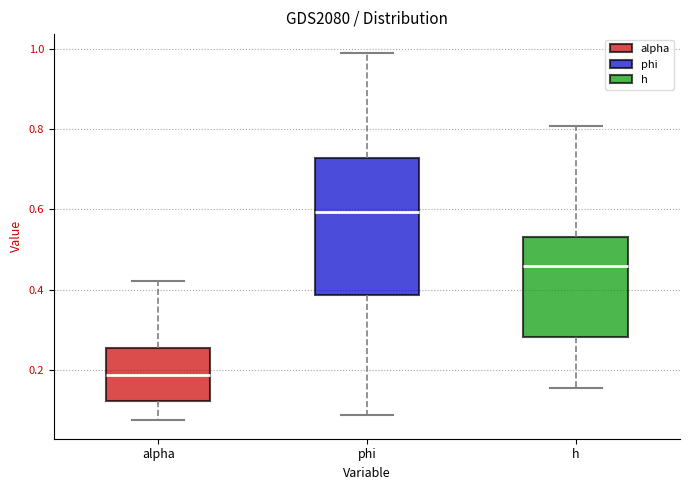

Reading left to right, transcribe this box plot: for each box, give where its median line is, the range the box spans, and where its two whiskers end, as read against the y-axis. The values are not printed on the chart, so give them approximately, as read against the axis.

alpha: median 0.18, box 0.12 to 0.26, whiskers 0.08 to 0.42
phi: median 0.60, box 0.38 to 0.72, whiskers 0.08 to 1.00
h: median 0.46, box 0.28 to 0.54, whiskers 0.16 to 0.80